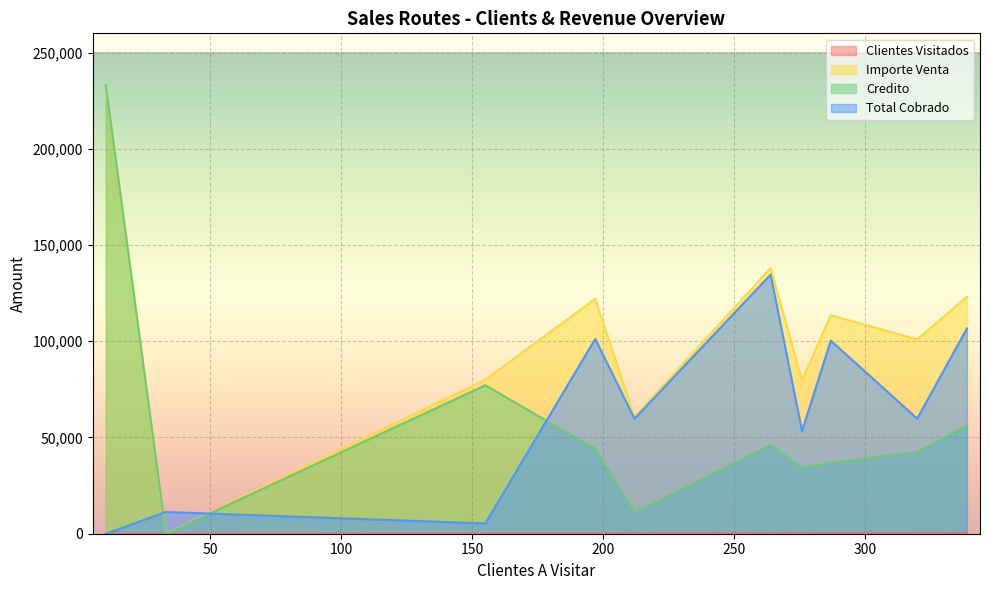

True or false: Total Cobrado has more than 0 interior local peaks.

True